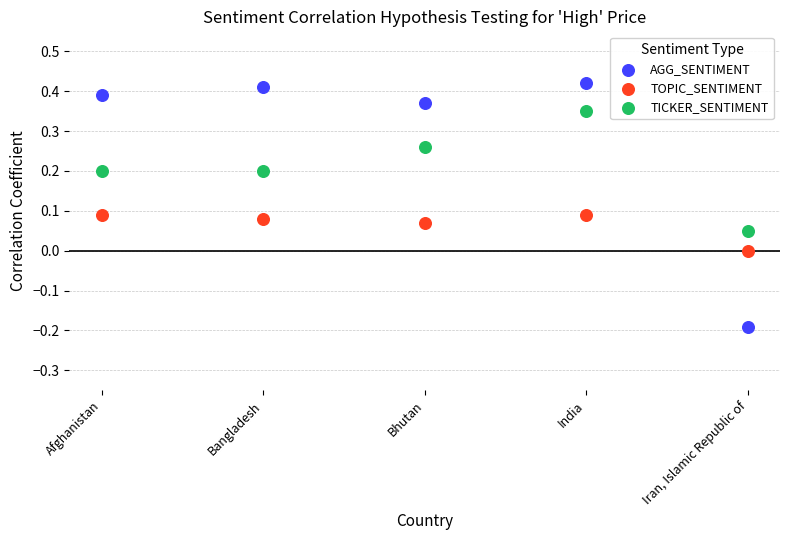

Which series contains the highest Y value?

AGG_SENTIMENT